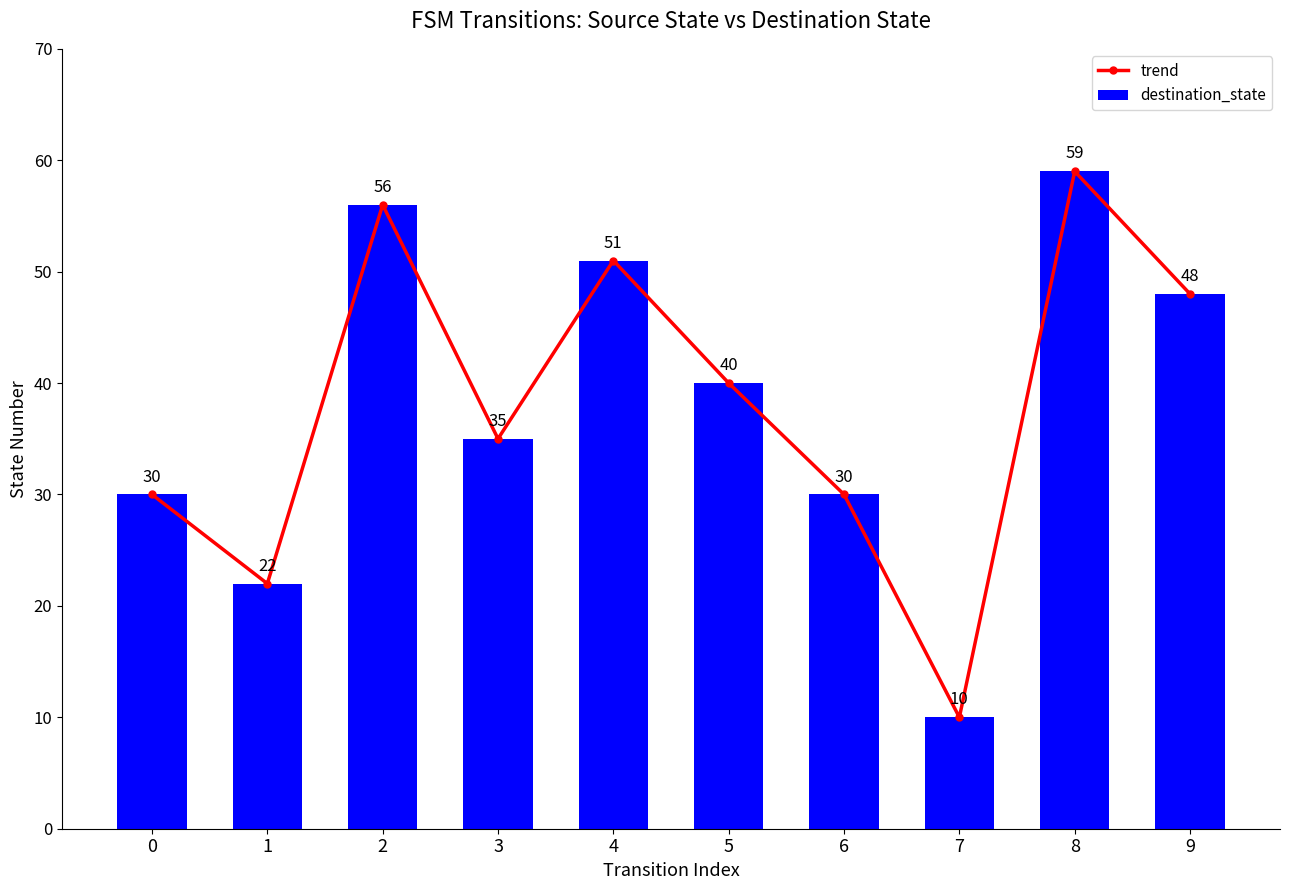

List the labels in order of trend value, smallest first.

7, 1, 0, 6, 3, 5, 9, 4, 2, 8